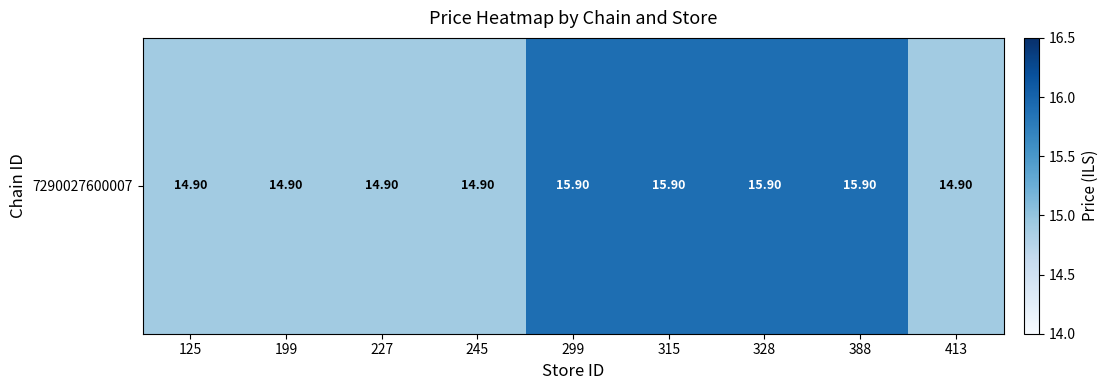

Is it true that the value at 328 is 22.7?

False